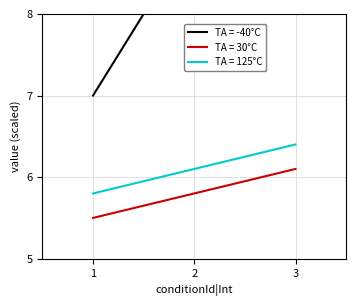

What is the lowest value of the TA = 30°C series?

5.5